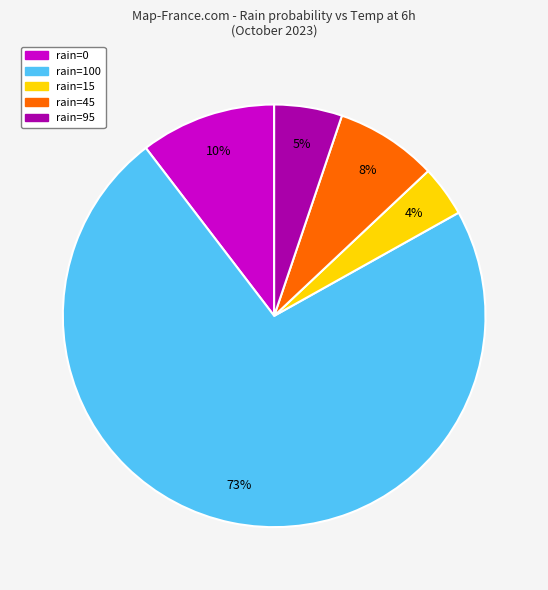

Does any single category account for the majority?

Yes